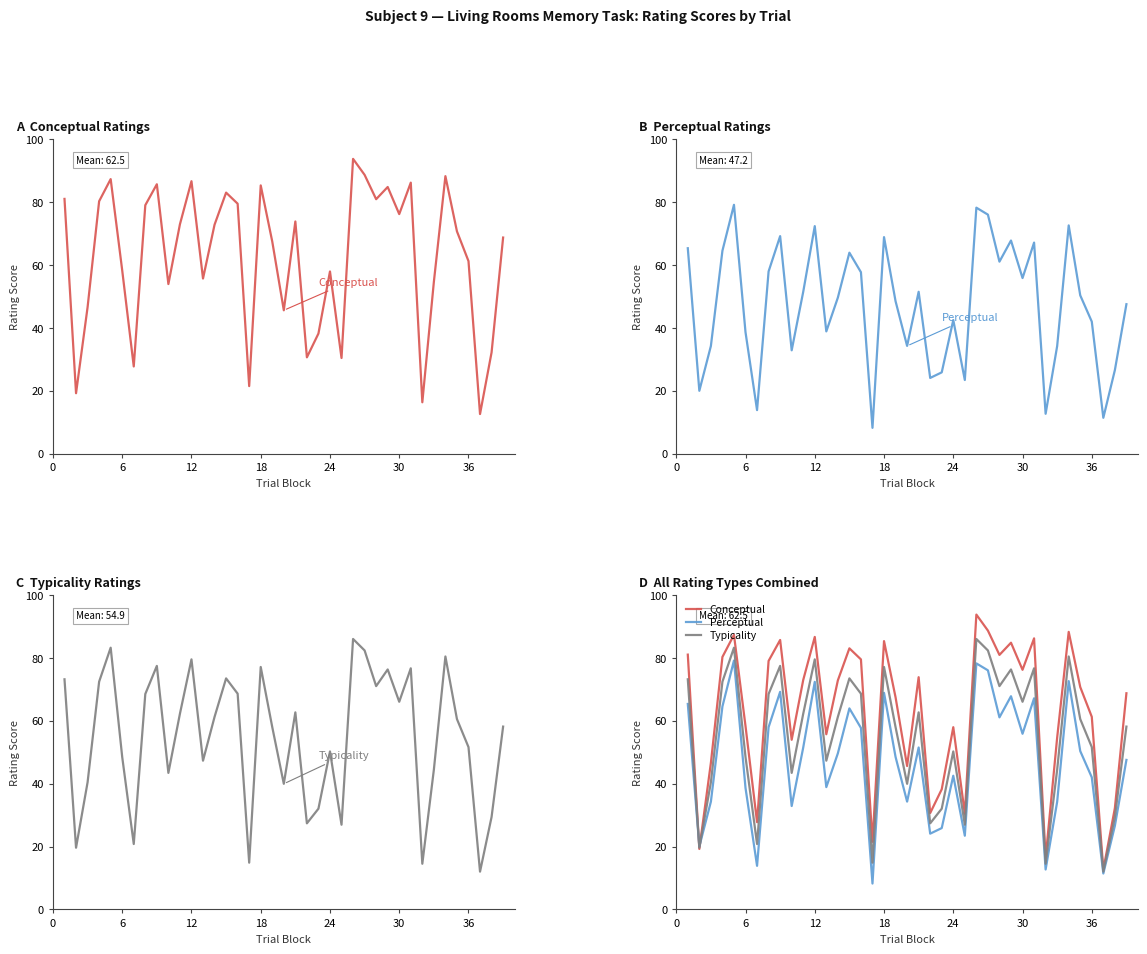

The value of Perceptual at 19 is 12.8. True or false?

False